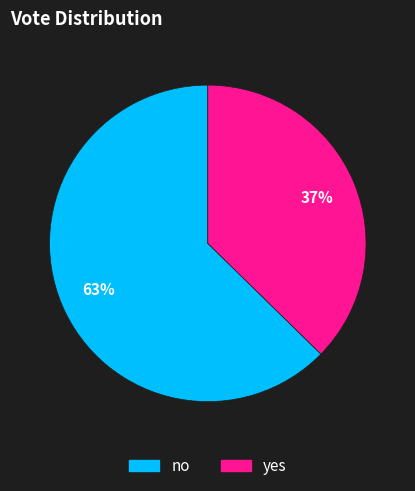

How many segments does this pie chart have?

2